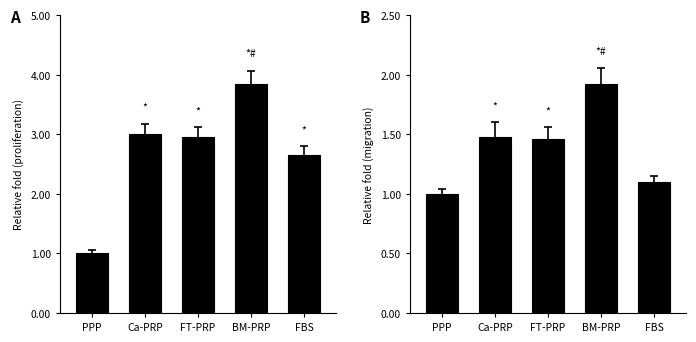

The value of A at PPP is 1.6. True or false?

False